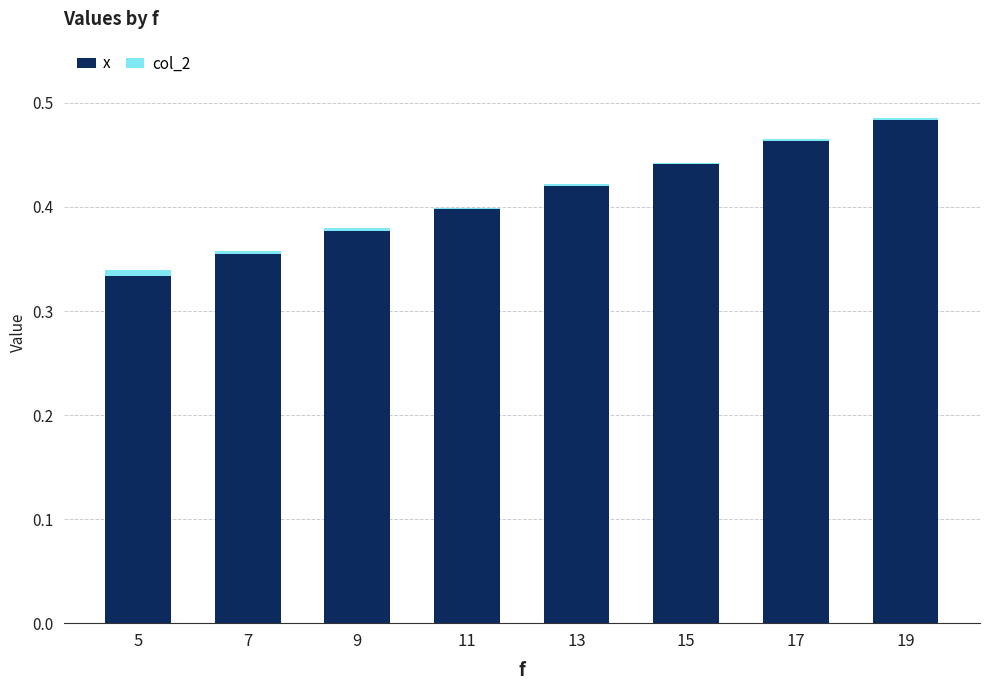

Does the chart contain stacked bars?

Yes